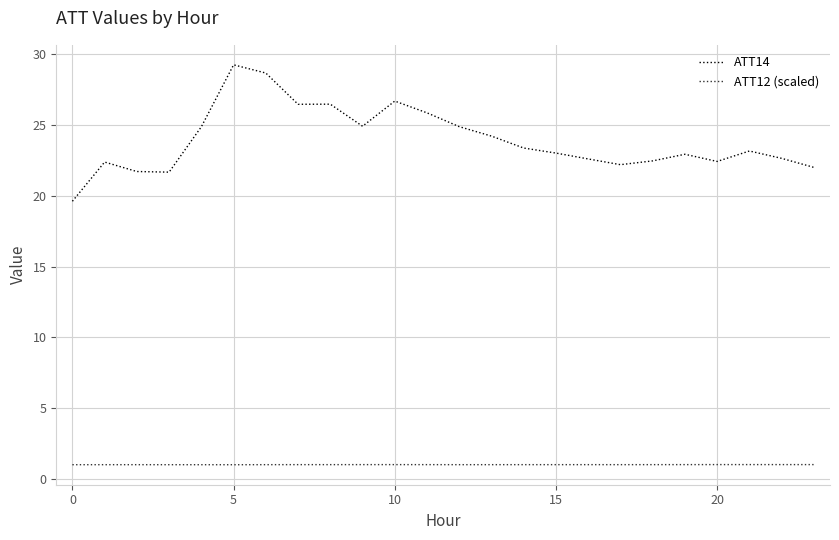

List the series in order of their peak value, highest first.

ATT14, ATT12 (scaled)